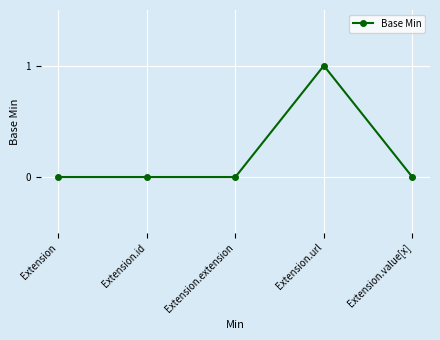

How many series are shown in this chart?

1